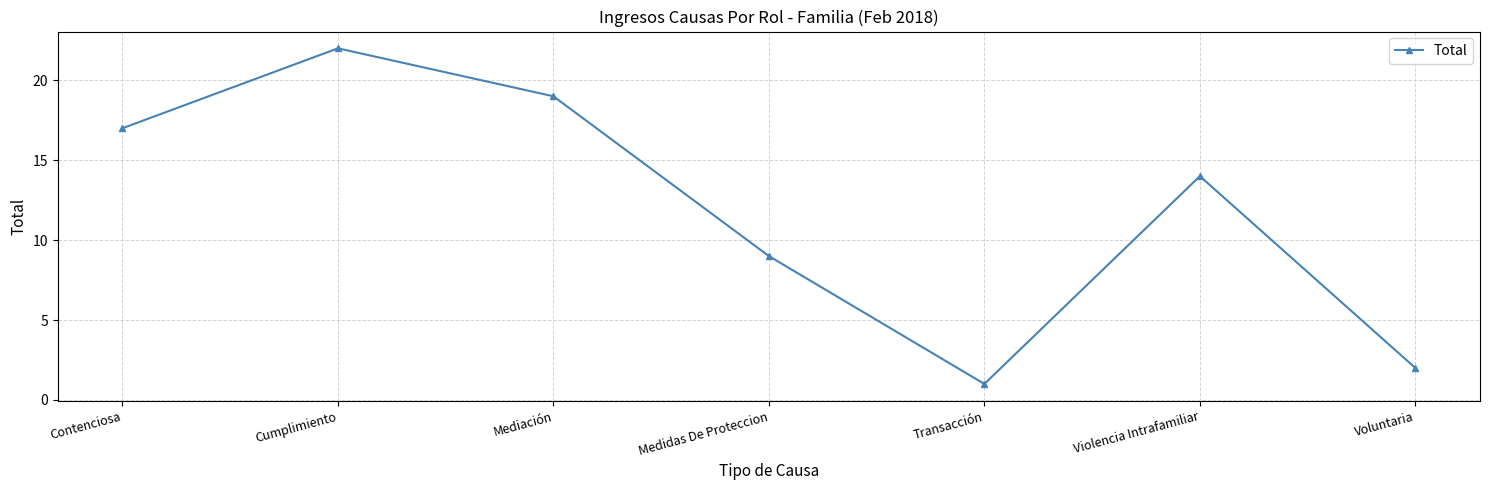

How many series are shown in this chart?

1